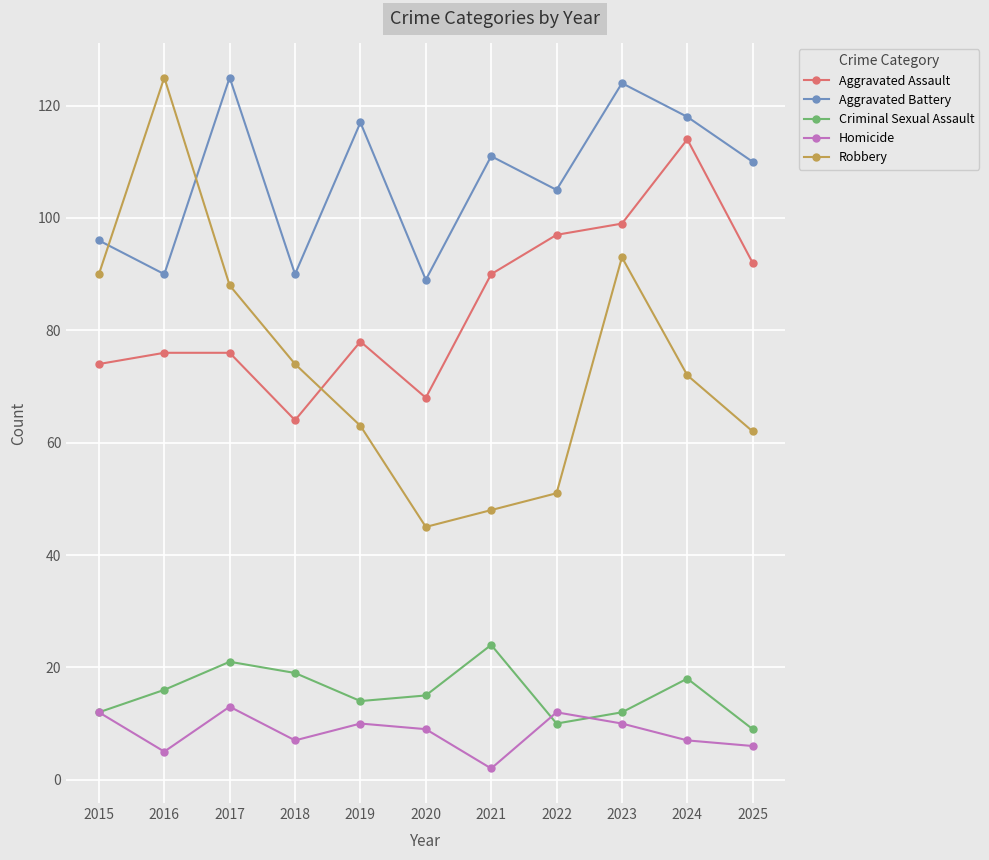

At which label does Aggravated Assault reach its minimum?

2018